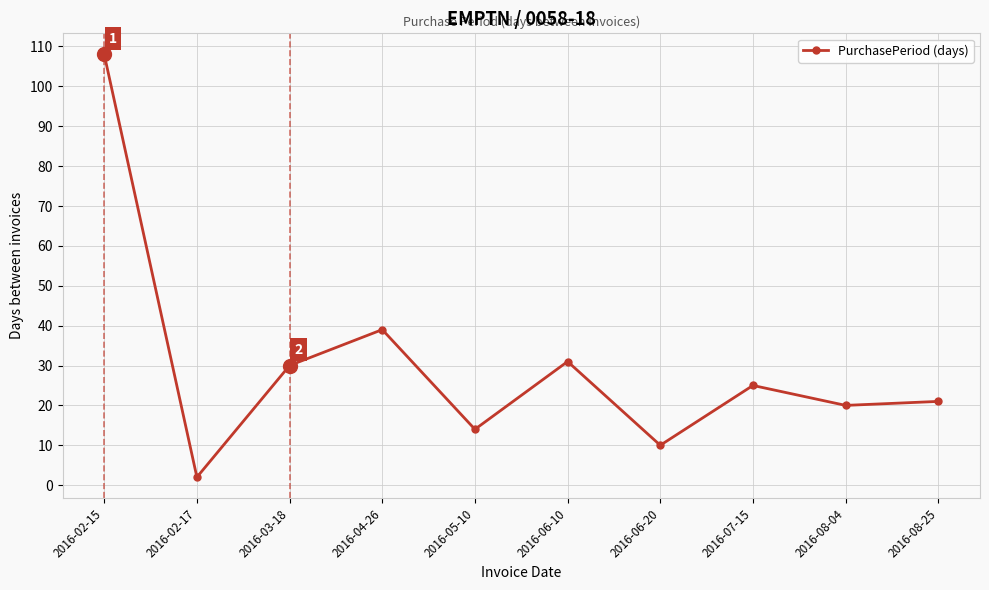

Which category has the lowest value across all series?

2016-02-17